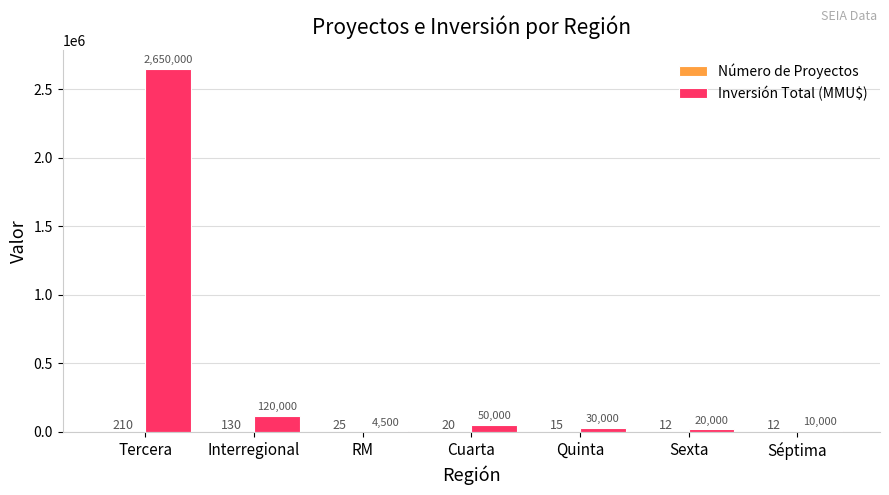

At which category is the sum across all series the highest?

Tercera